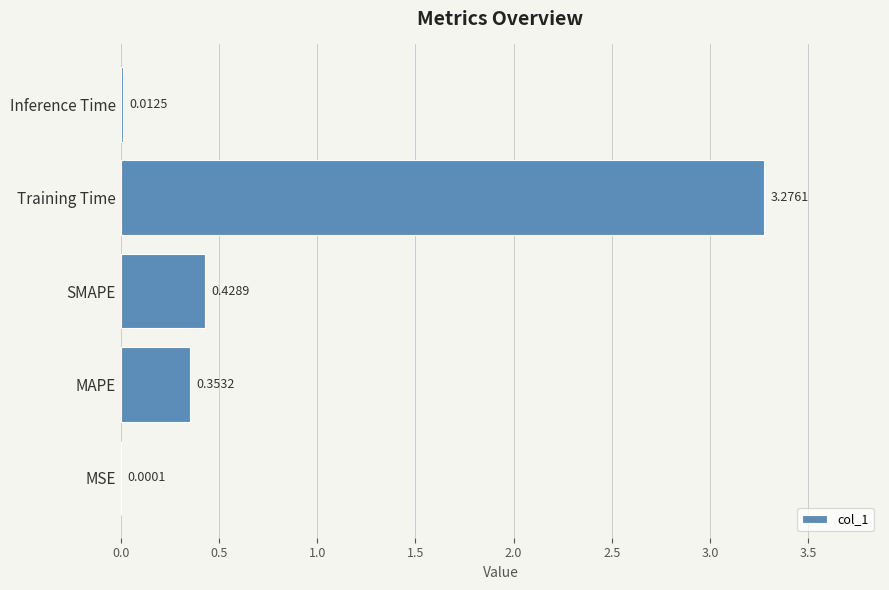

At which category does the chart reach its peak across all series?

Training Time